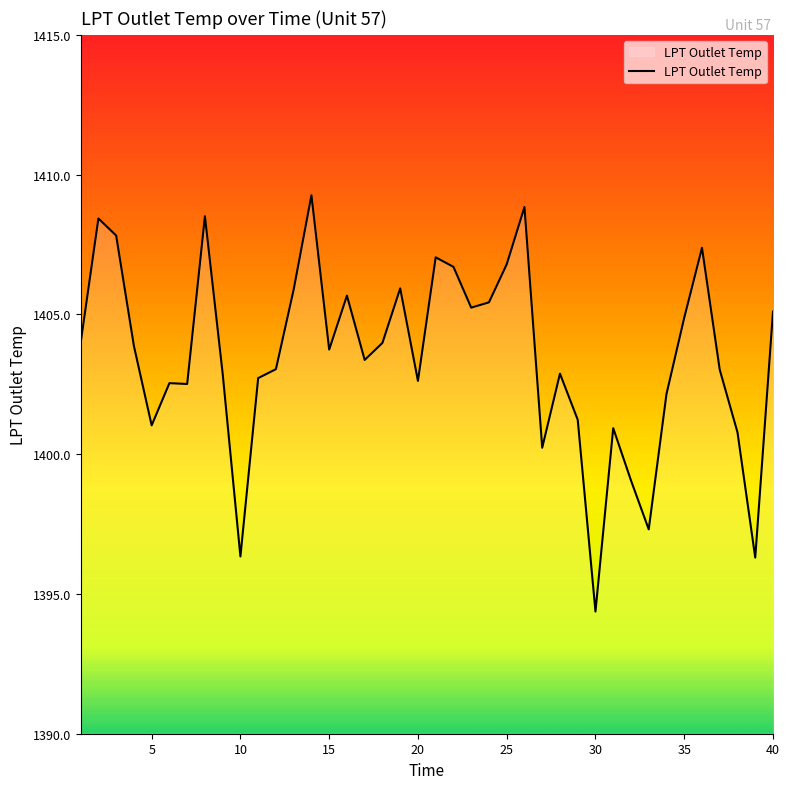

What is the difference between the maximum and minimum values?

14.9